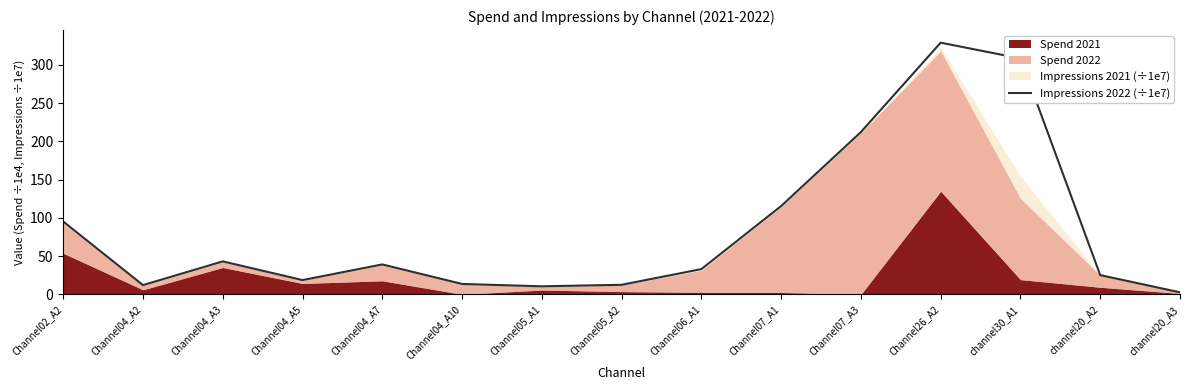

Reading left to right, what are all the values shown in this chart?

Channel02_A2=95.2	Channel04_A2=12.2	Channel04_A3=43.2	Channel04_A5=18.8	Channel04_A7=39.2	Channel04_A10=13.7	Channel05_A1=10.6	Channel05_A2=12.6	Channel06_A1=33.1	Channel07_A1=115.5	Channel07_A3=212.1	Channel26_A2=328.9	channel30_A1=308.2	channel20_A2=25.3	channel20_A3=2.8